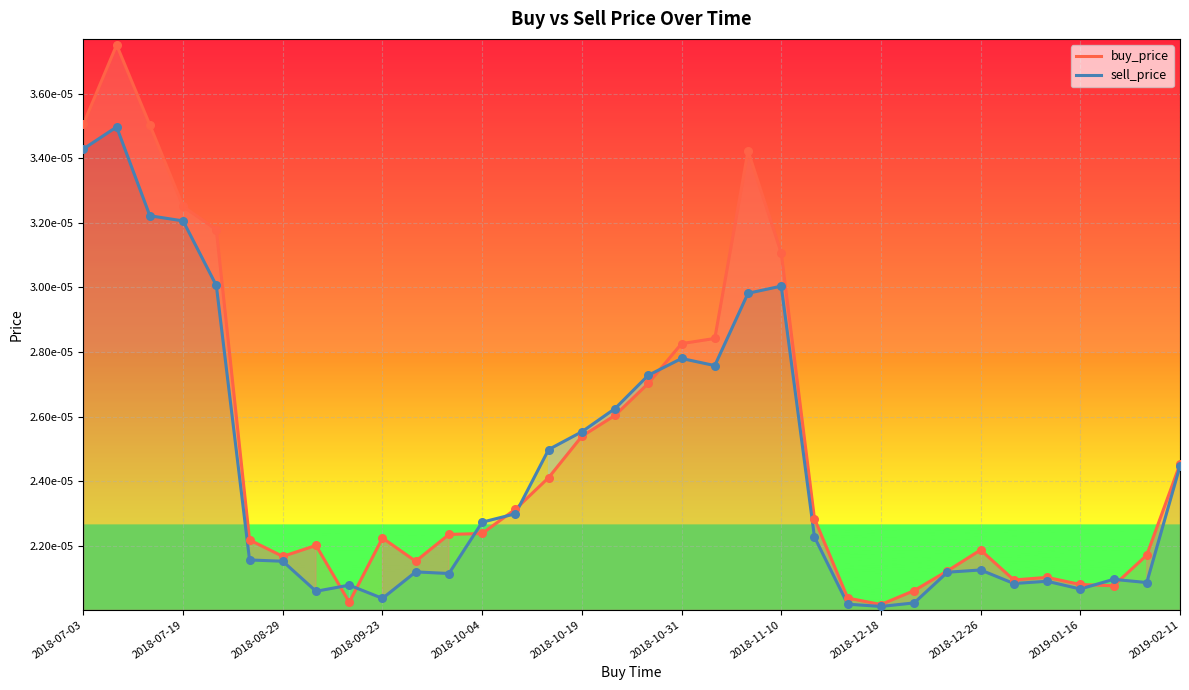

What are all the series names shown in the legend?

buy_price, sell_price